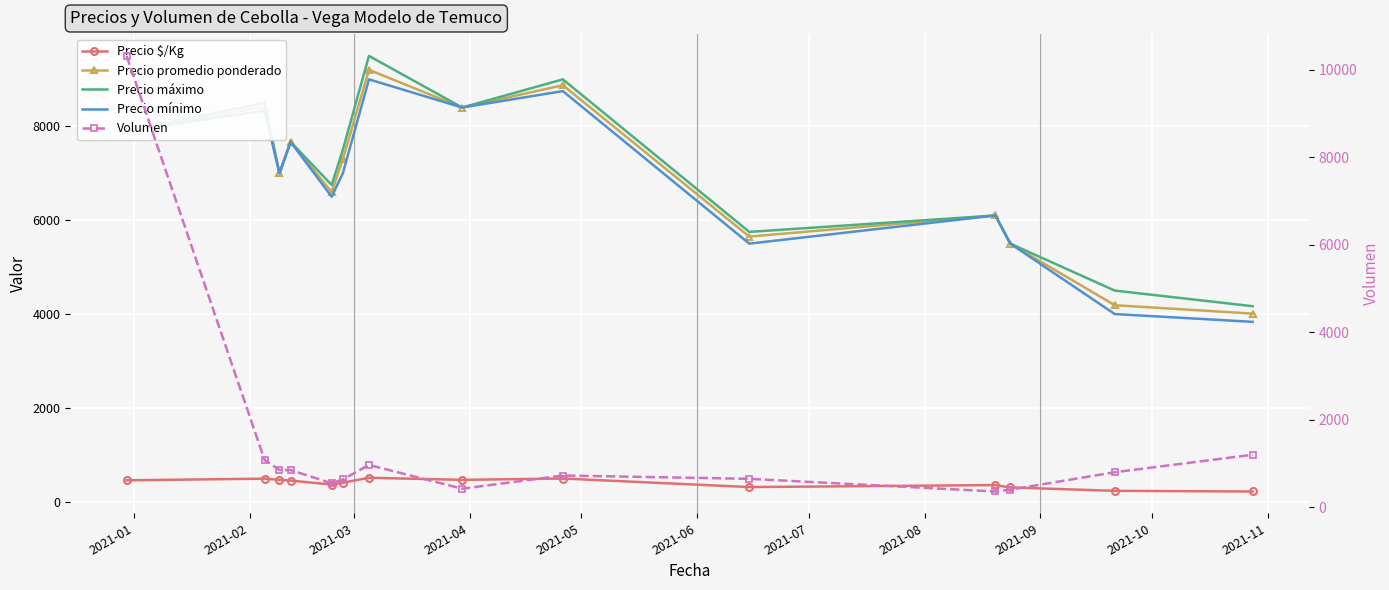

Reading left to right, list all the values displayed in this chart.

Precio $/Kg: 456.8	492.7	467.0	451.7	366.5	406.0	511.3	467.2	495.8	313.5	355.6	305.5	233.0	219.0
Precio promedio ponderado: 7900.0	8419.0	7000.0	7666.7	6599.5	7299.0	9202.7	8400.0	8875.0	5650.0	6100.0	5500.0	4188.0	4009.0
Precio máximo: 7900.0	8500.0	7000.0	7666.7	6750.0	7500.0	9500.0	8400.0	9000.0	5750.0	6100.0	5500.0	4500.0	4166.7
Precio mínimo: 7900.0	8333.3	7000.0	7666.7	6500.0	7000.0	9000.0	8400.0	8750.0	5500.0	6100.0	5500.0	4000.0	3833.3
Volumen: 10313.0	1083.3	850.0	850.0	547.5	635.0	966.7	424.0	725.0	650.0	360.0	402.5	800.0	1200.0